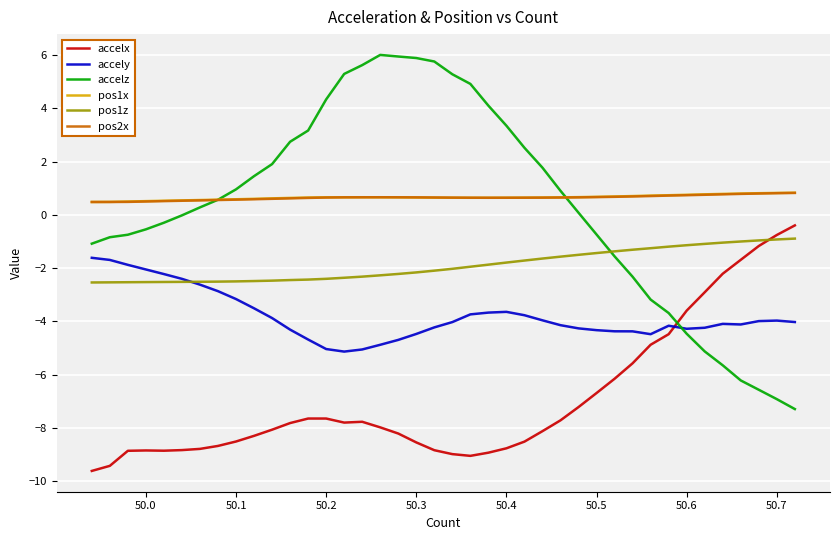

What are all the series names shown in the legend?

accelx, accely, accelz, pos1x, pos1z, pos2x